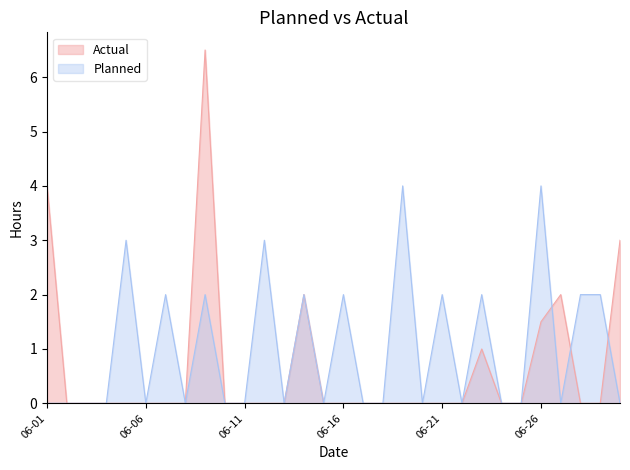

What is the average value of the Actual series?

0.7